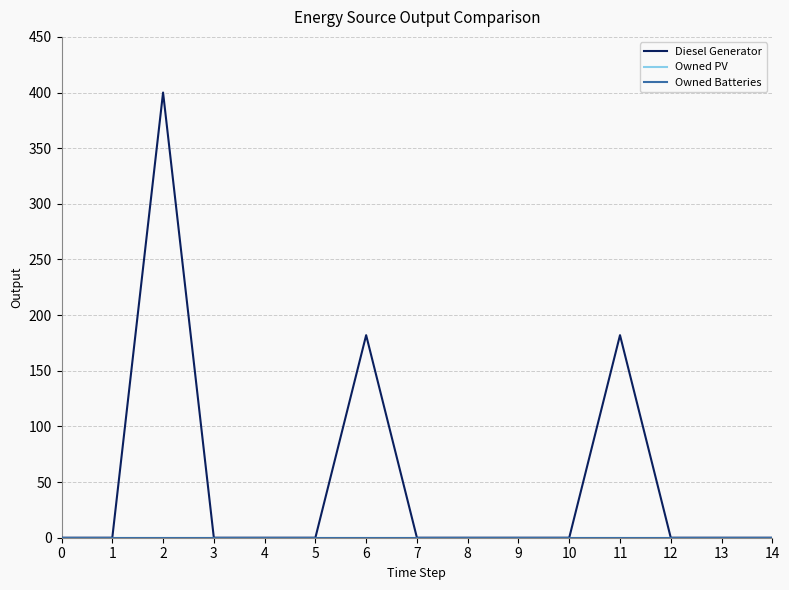

Between 4 and 7, which series saw the biggest shift?

Diesel Generator